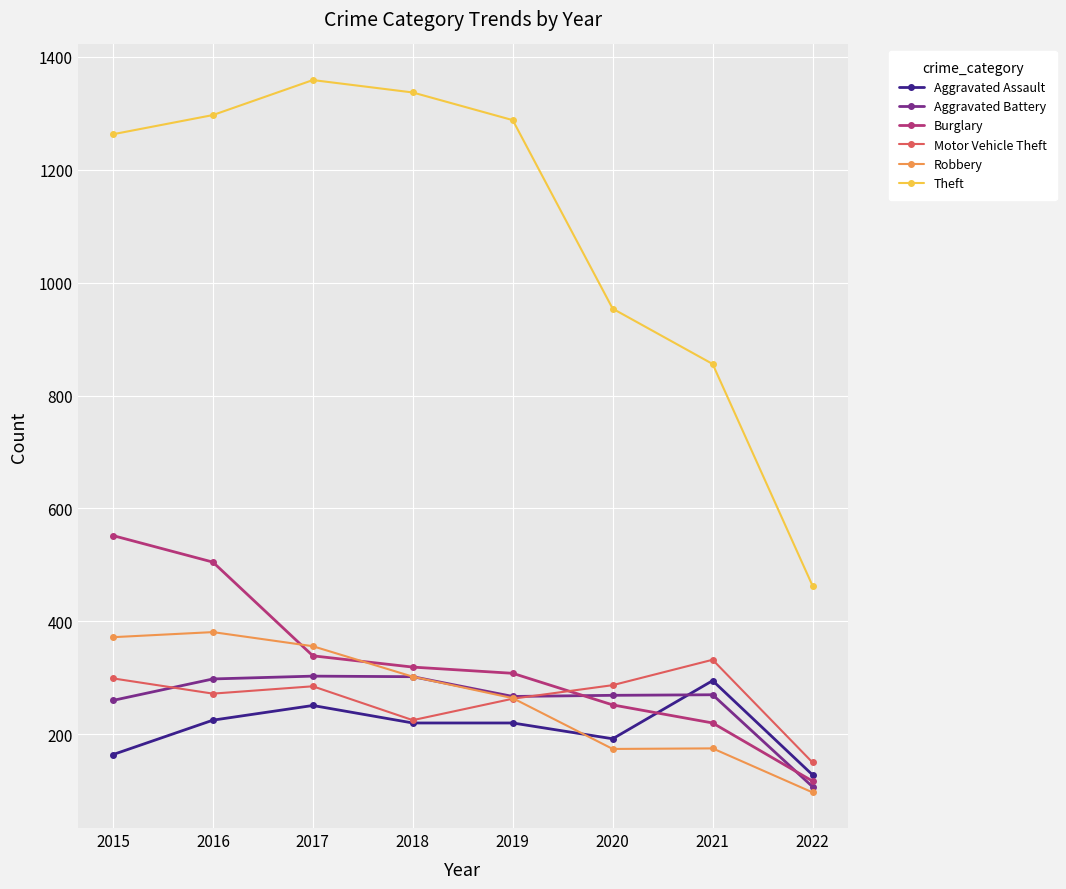

The Theft series shows 463 at 2022. True or false?

True